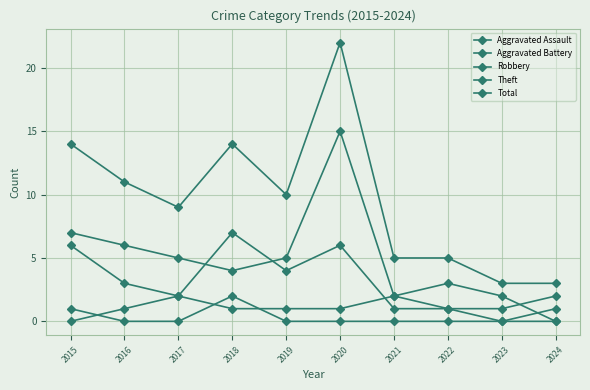

At which category does Robbery reach its first local peak?

2018